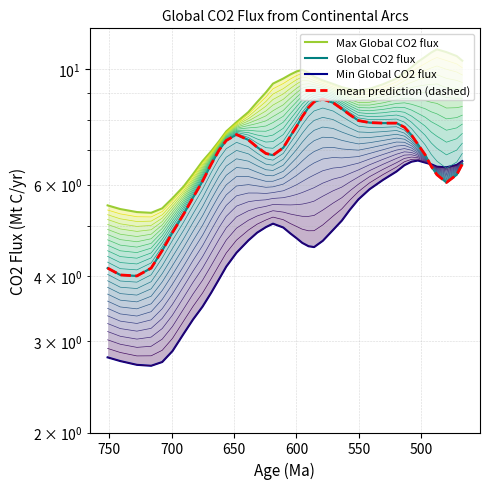

What is the value of the Min Global CO2 flux point at the 24th from the left?

4.7